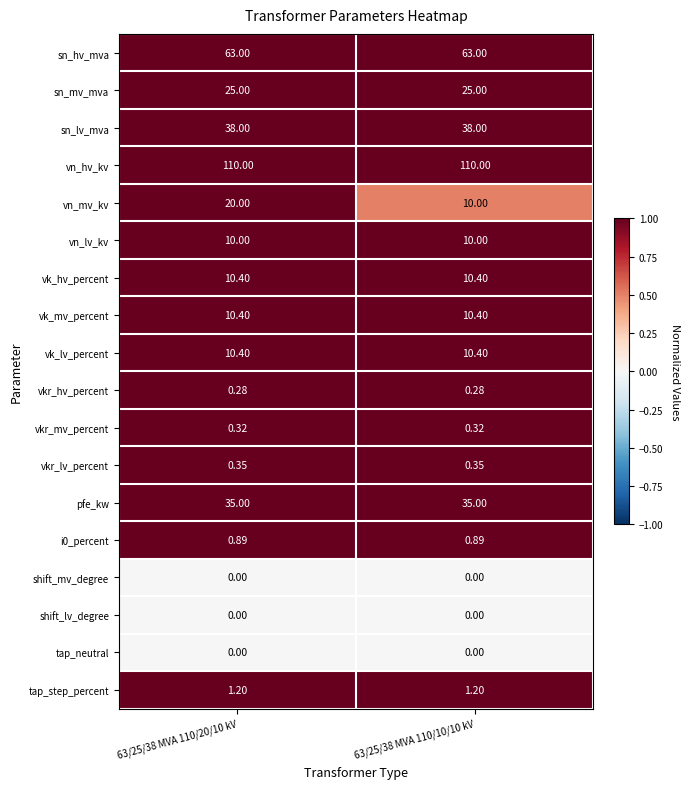

Is the value of vn_hv_kv at 63/25/38 MVA 110/20/10 kV greater than the value of i0_percent at 63/25/38 MVA 110/10/10 kV?

Yes